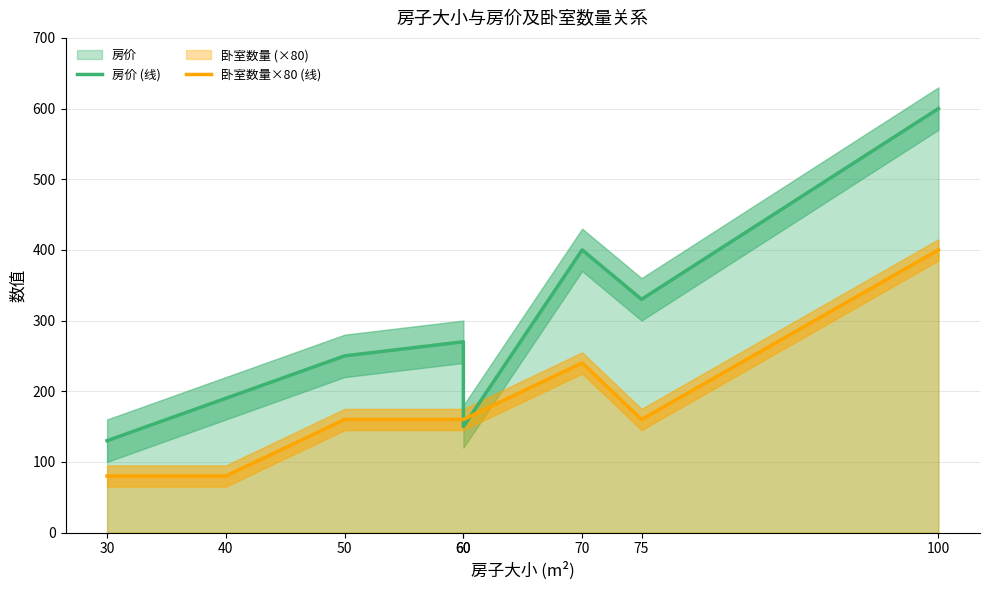

What is the difference between the maximum and minimum values in the 卧室数量×80 (线) series?

320